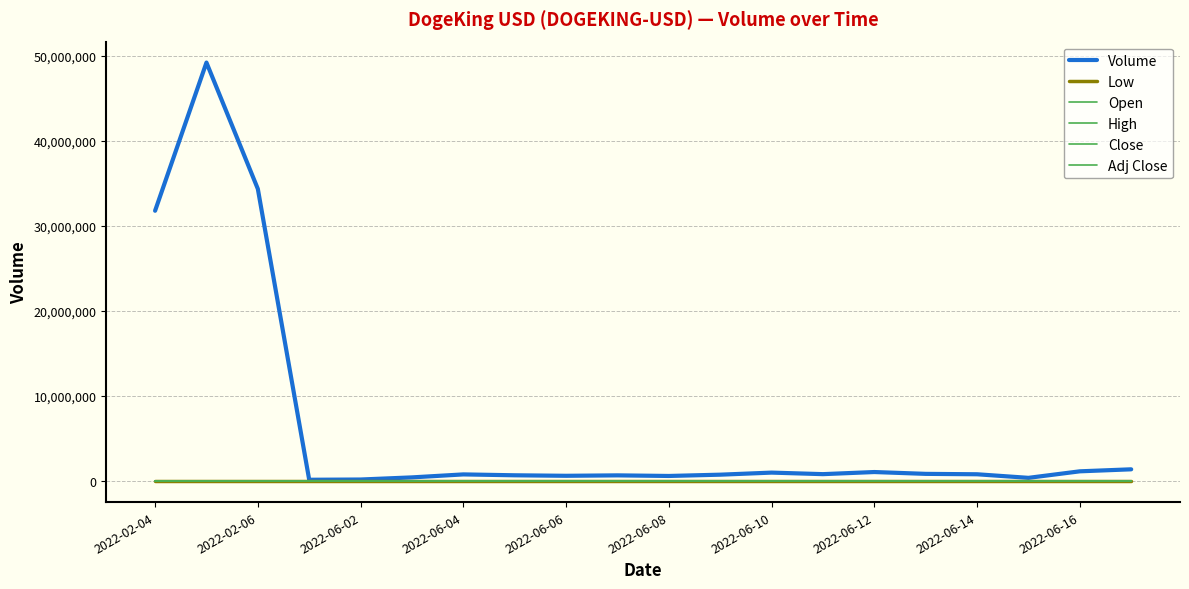

True or false: Open has more than 0 points higher than both neighbors.

False